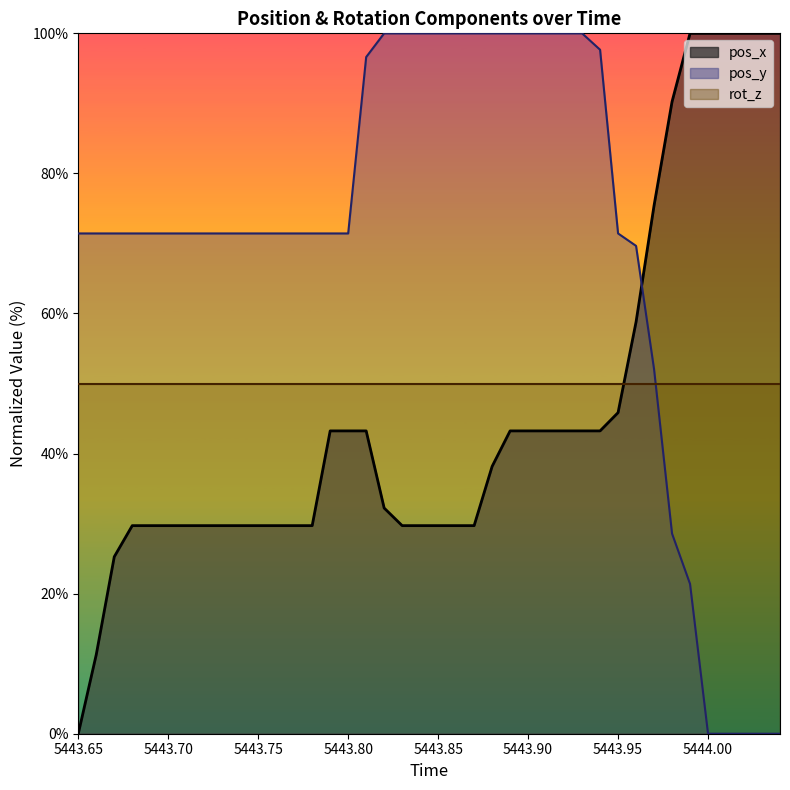

At which label does pos_y first exceed 71?

5443.65